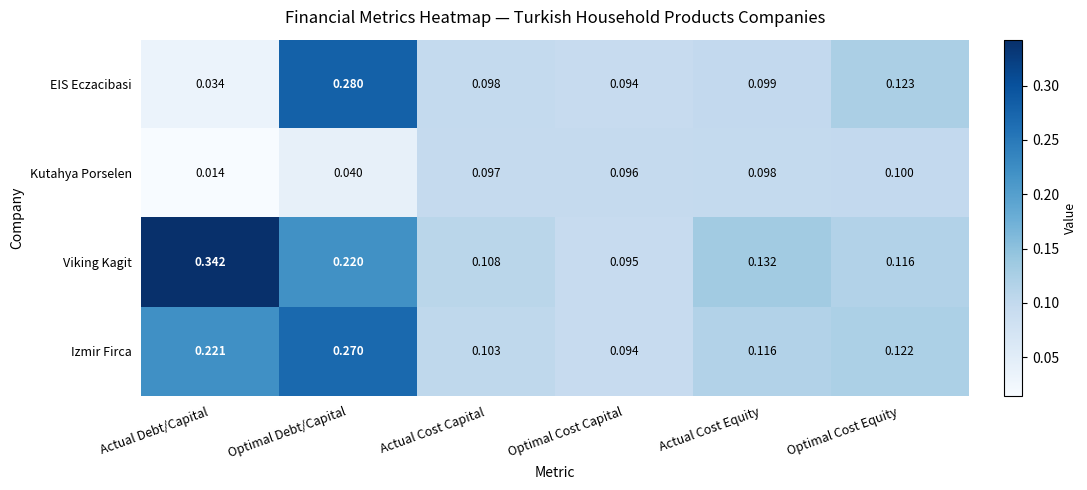

Which series has the largest range (max minus min)?

Viking Kagit